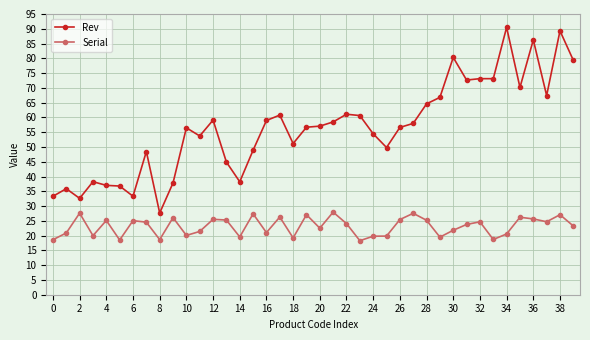

True or false: Rev and Serial cross at least once.

False